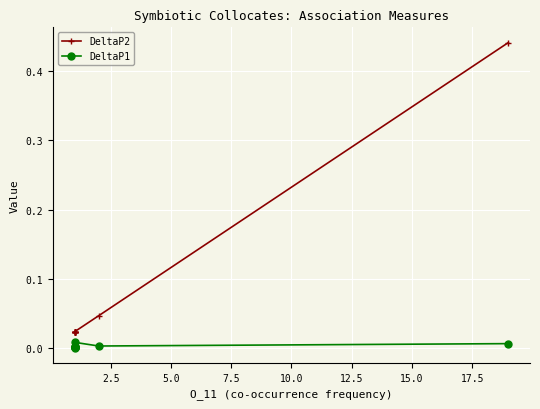

Reading left to right, extract all data points from this chart.

DeltaP2: 0.0	0.0	0.0	0.0	0.0	0.0	0.0	0.0	0.0	0.0	0.4
DeltaP1: 0.0	0.0	0.0	0.0	0.0	0.0	0.0	0.0	0.0	0.0	0.0